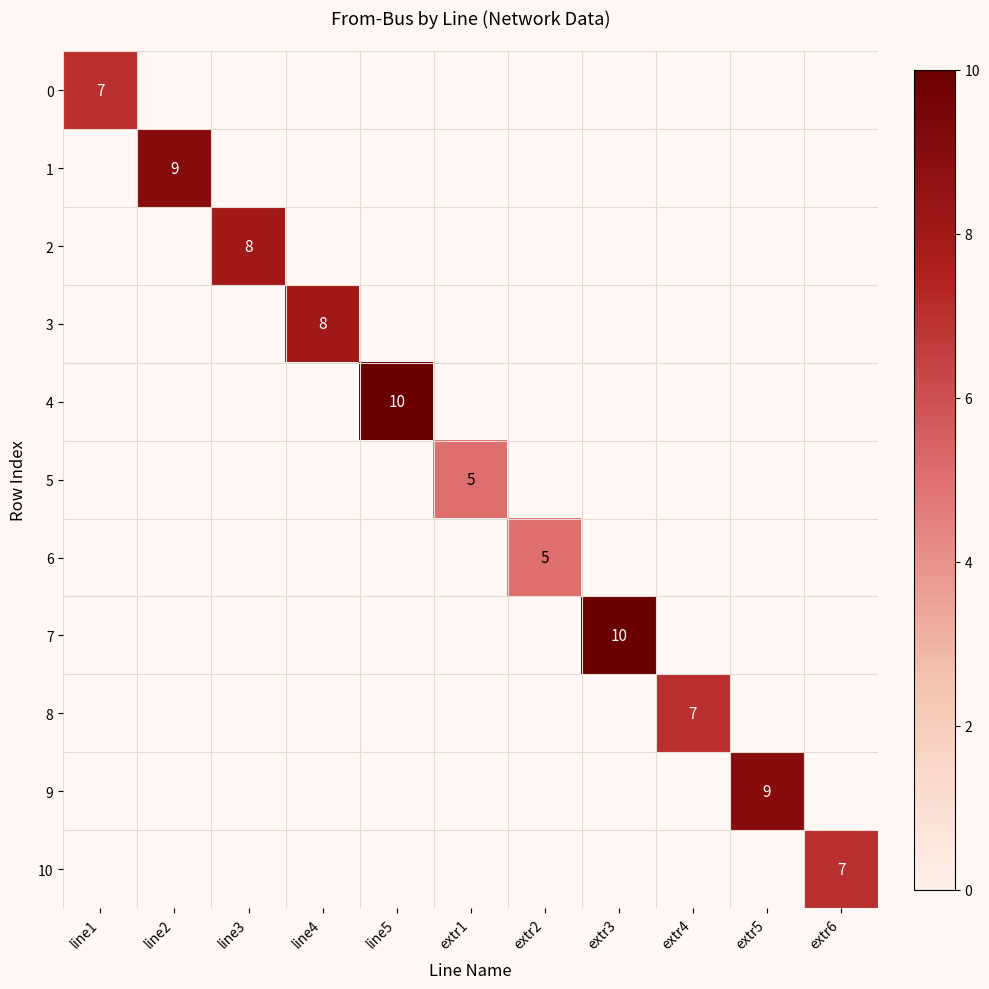

At how many categories does at least one series exceed 4?

11